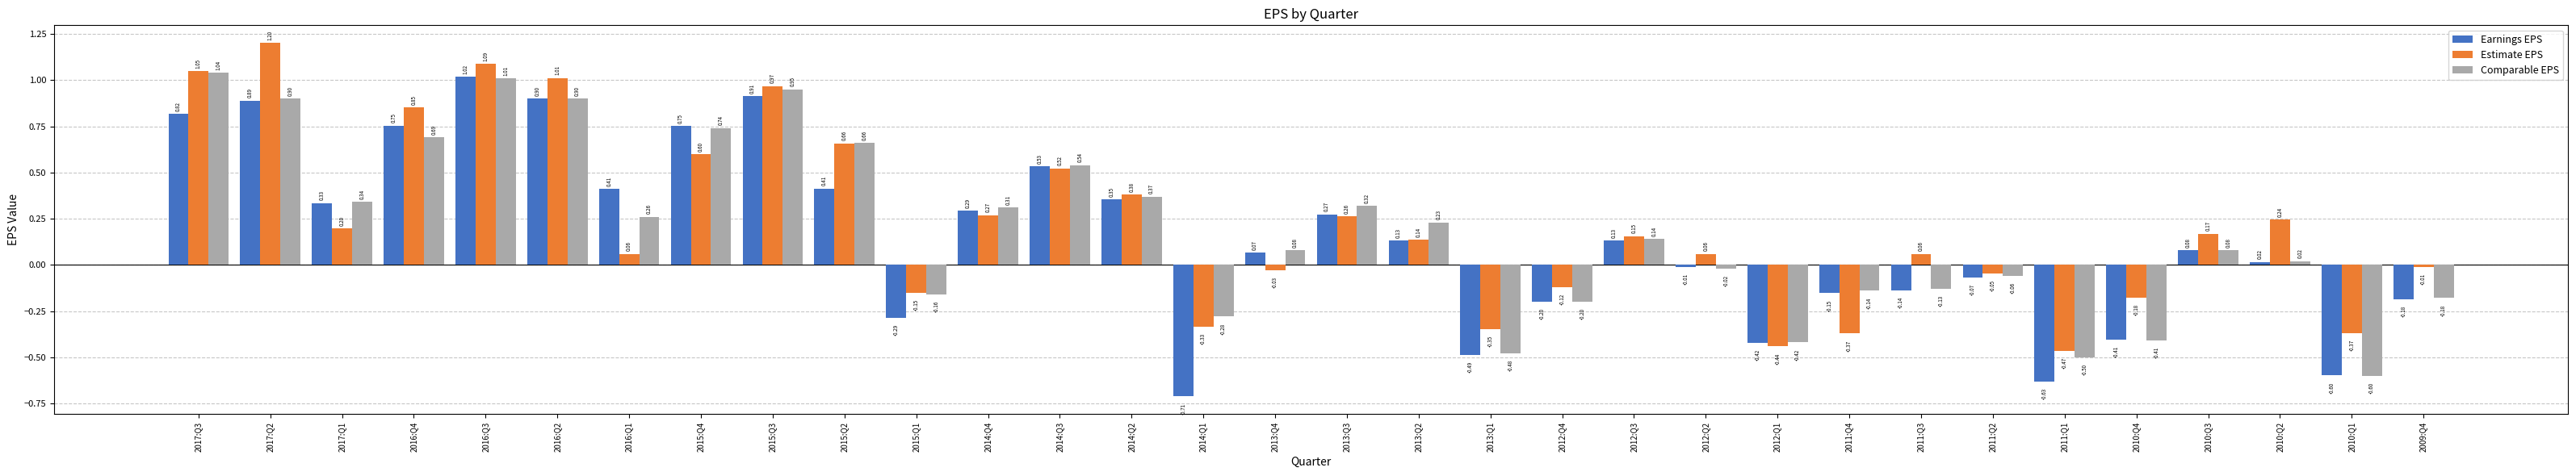

What is the difference between the maximum and minimum values in the Earnings EPS series?

1.7